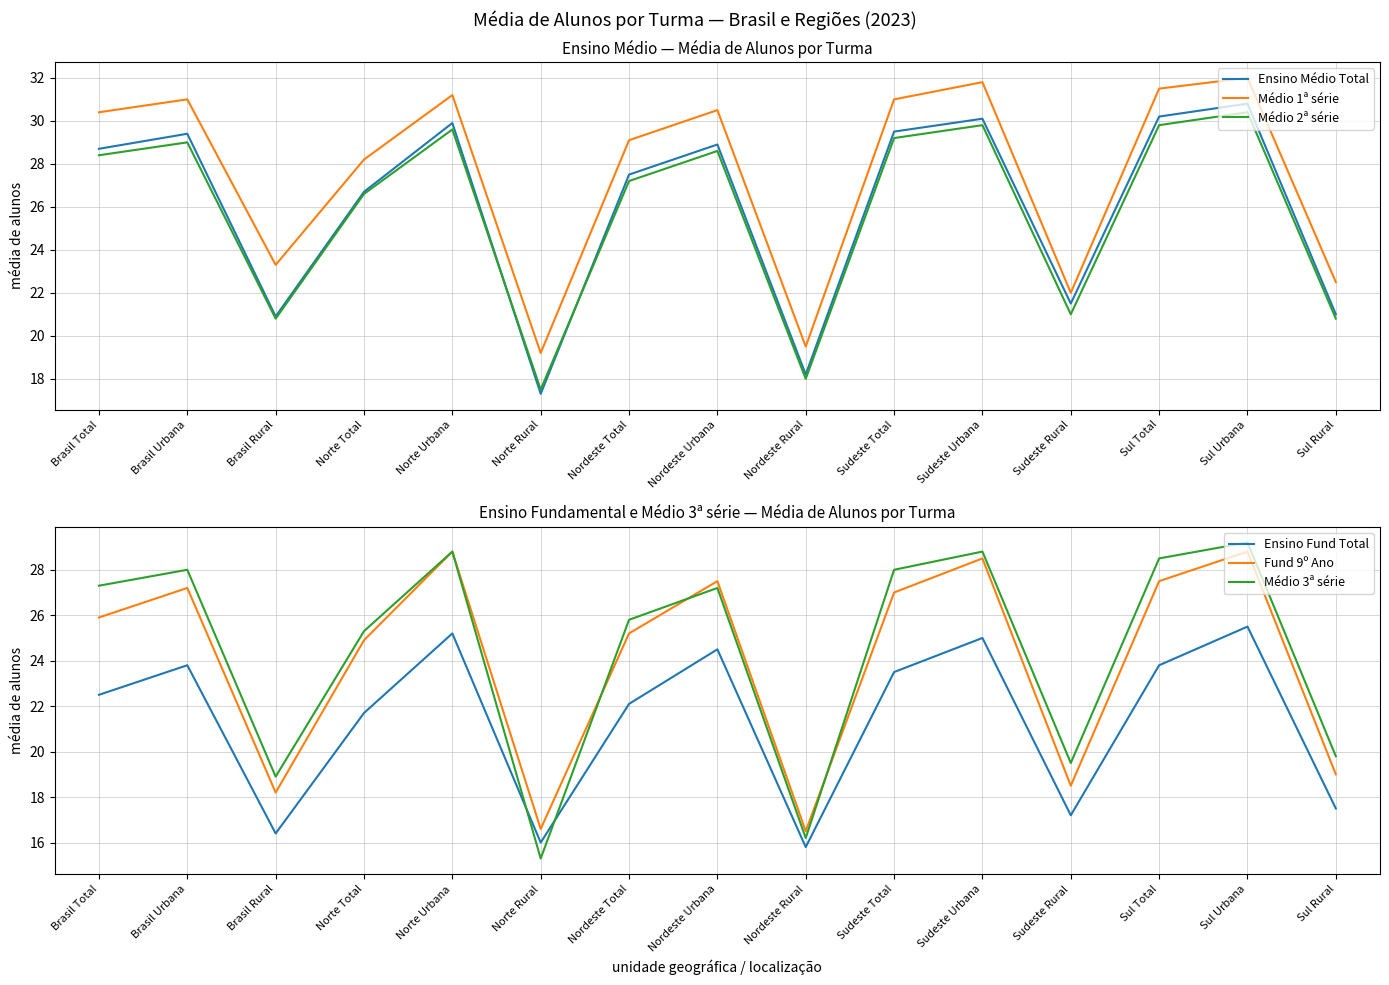

What is the total value across all series at Brasil Total?

163.2